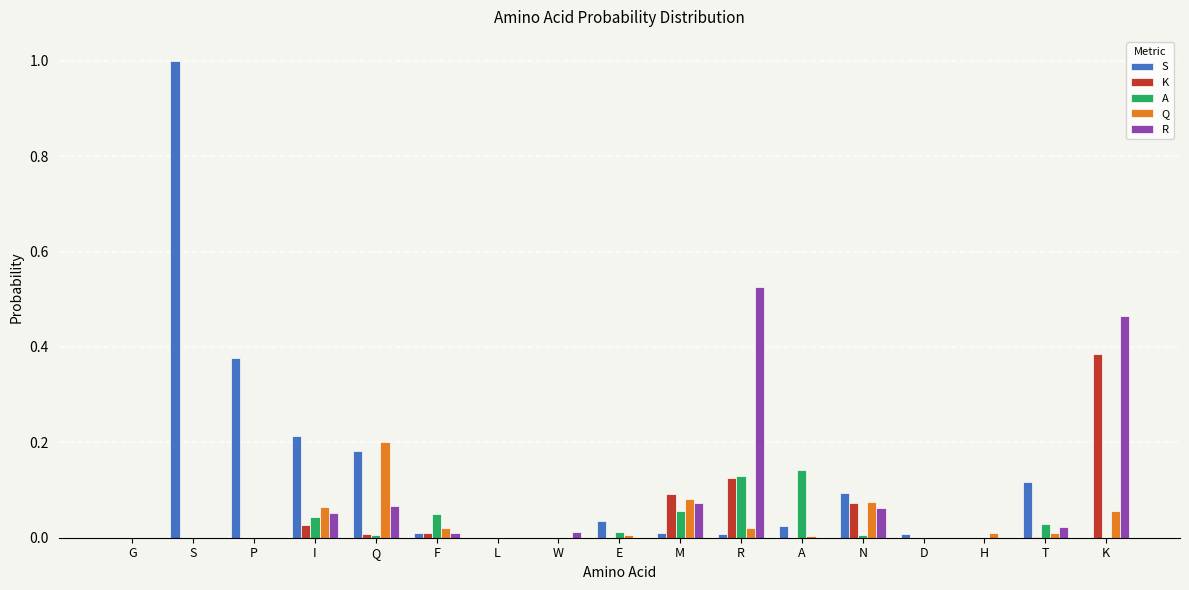

How many categories are shown in the chart?

17